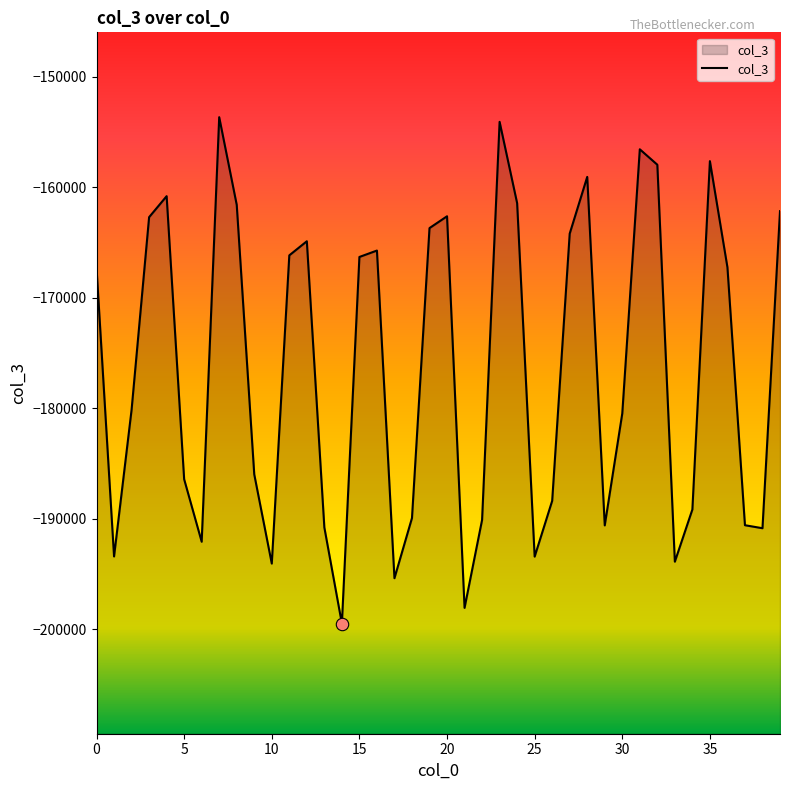

What is the change in value from 17 to 27?

+31194